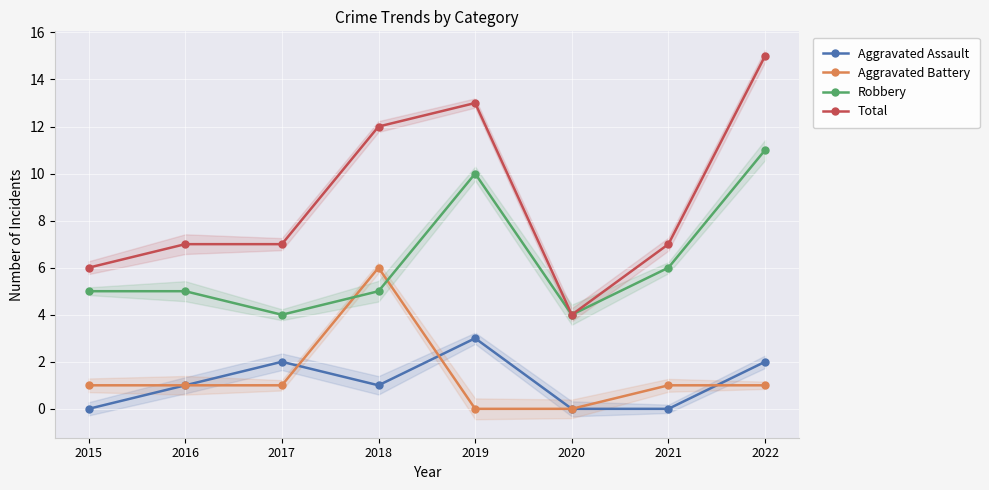

Reading left to right, what are all the values shown in this chart?

Aggravated Assault: 0	1	2	1	3	0	0	2
Aggravated Battery: 1	1	1	6	0	0	1	1
Robbery: 5	5	4	5	10	4	6	11
Total: 6	7	7	12	13	4	7	15